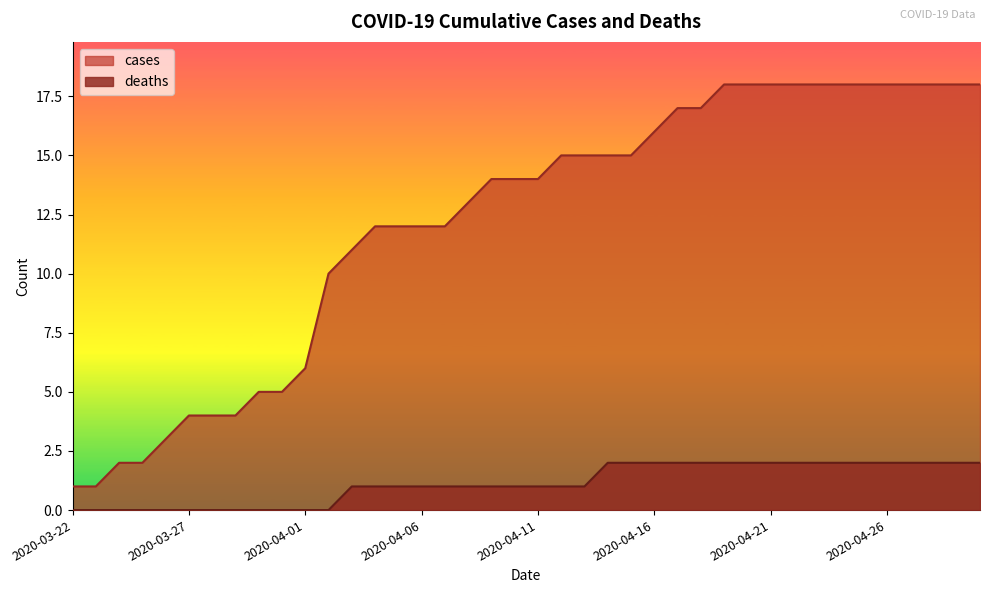

Does the chart display data point markers on the line(s)?

No